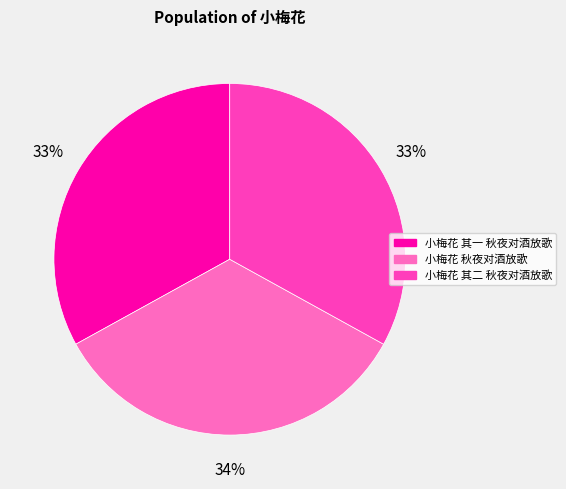

Is it true that 小梅花 其一 秋夜对酒放歌 is 22% of the pie?

False